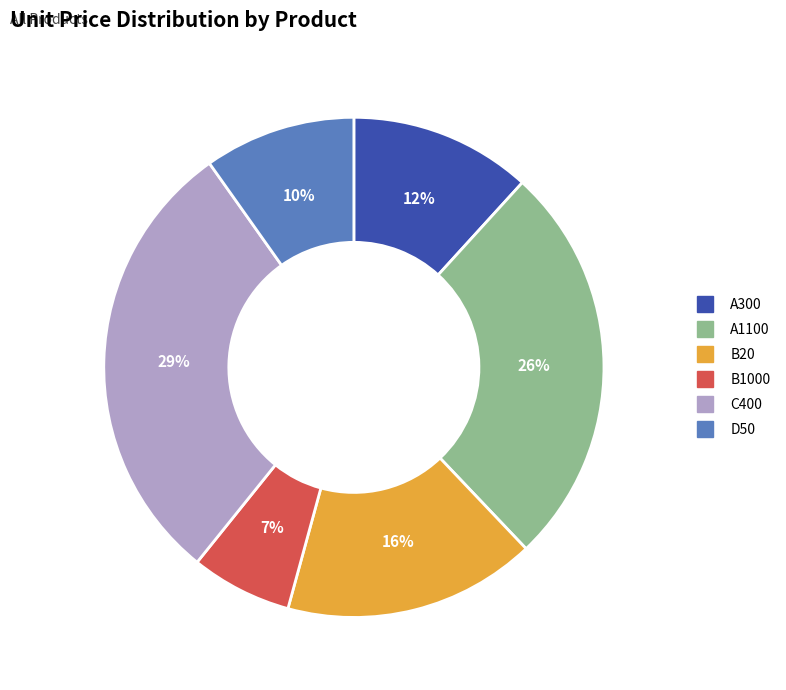

Between C400 and D50, which is larger?

C400